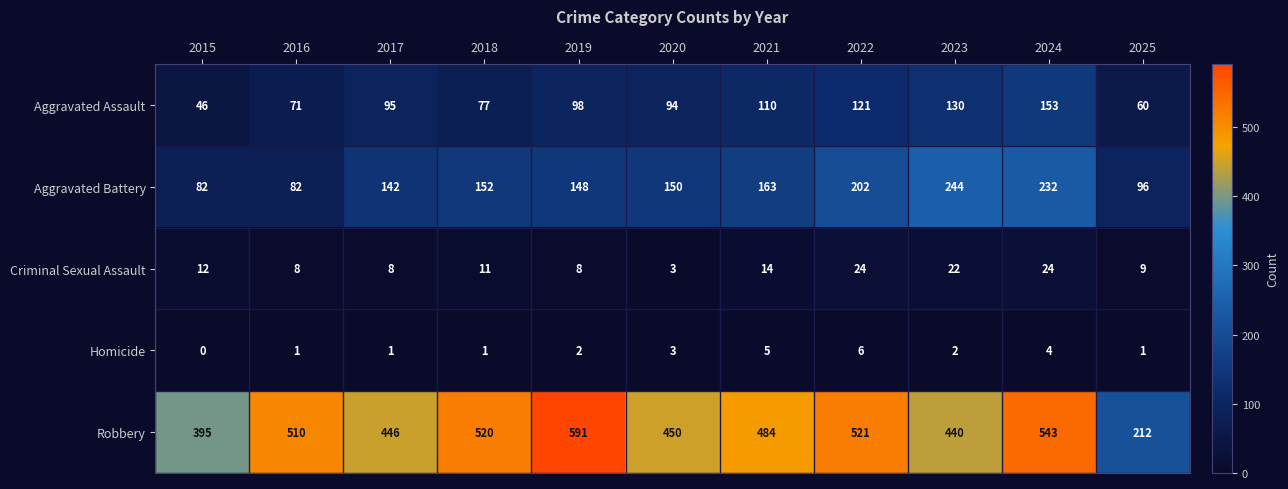

At how many categories does at least one series exceed 514?

4